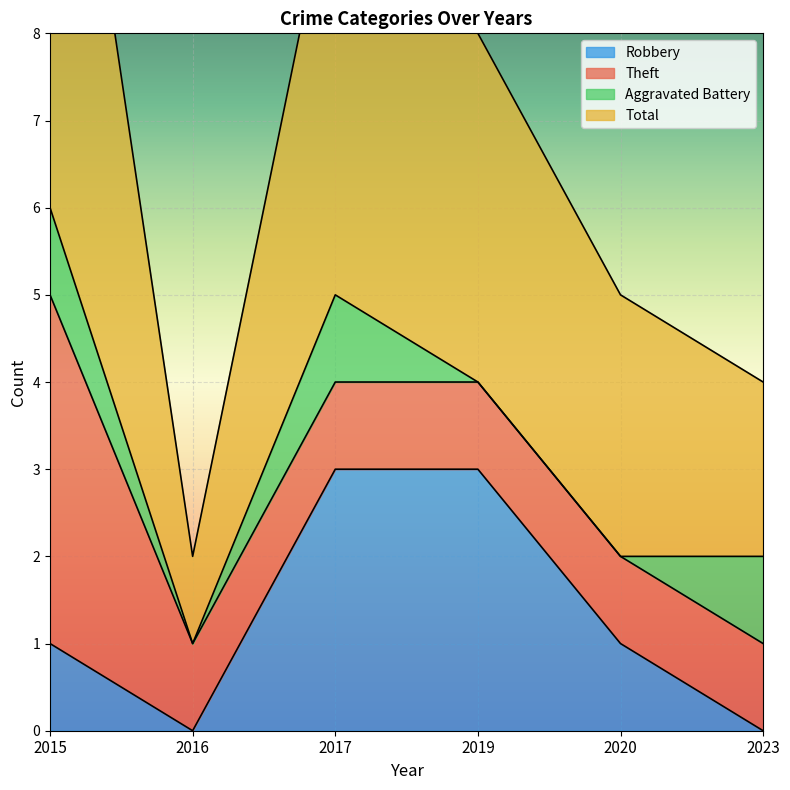

At which category is the sum across all series the highest?

2015